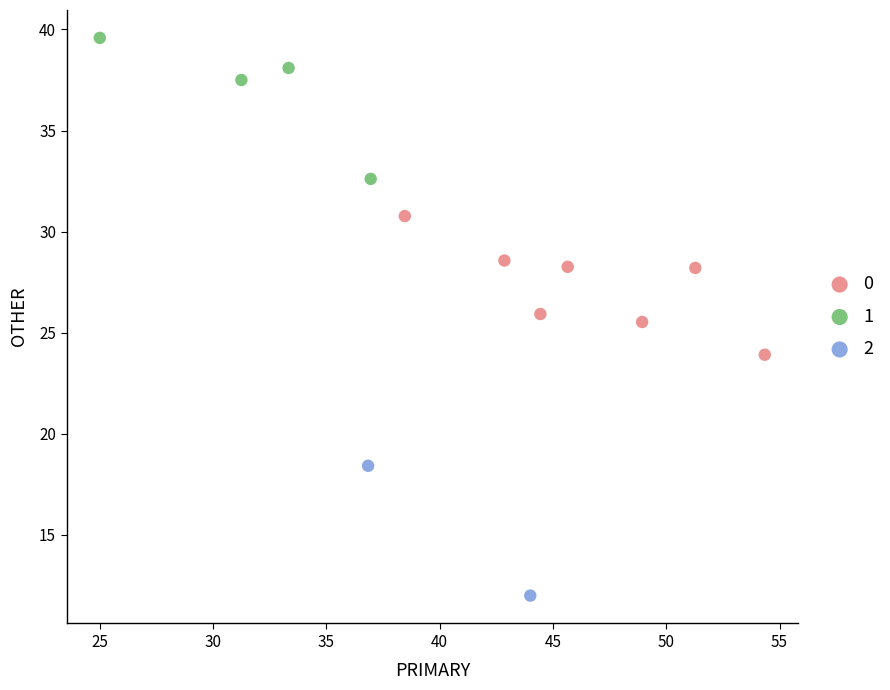

What are all the series names shown in the legend?

0, 1, 2